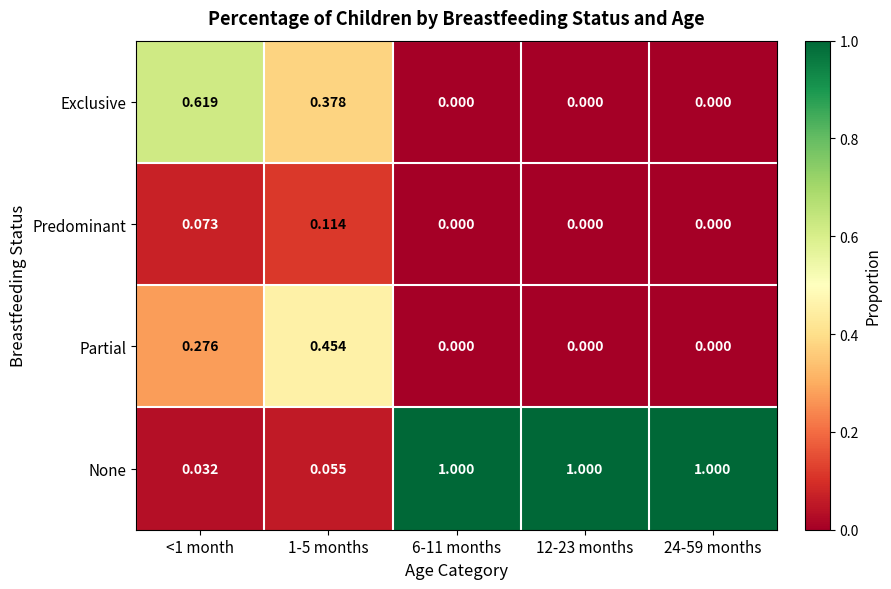

Between <1 month and 24-59 months, which series saw the biggest shift?

None